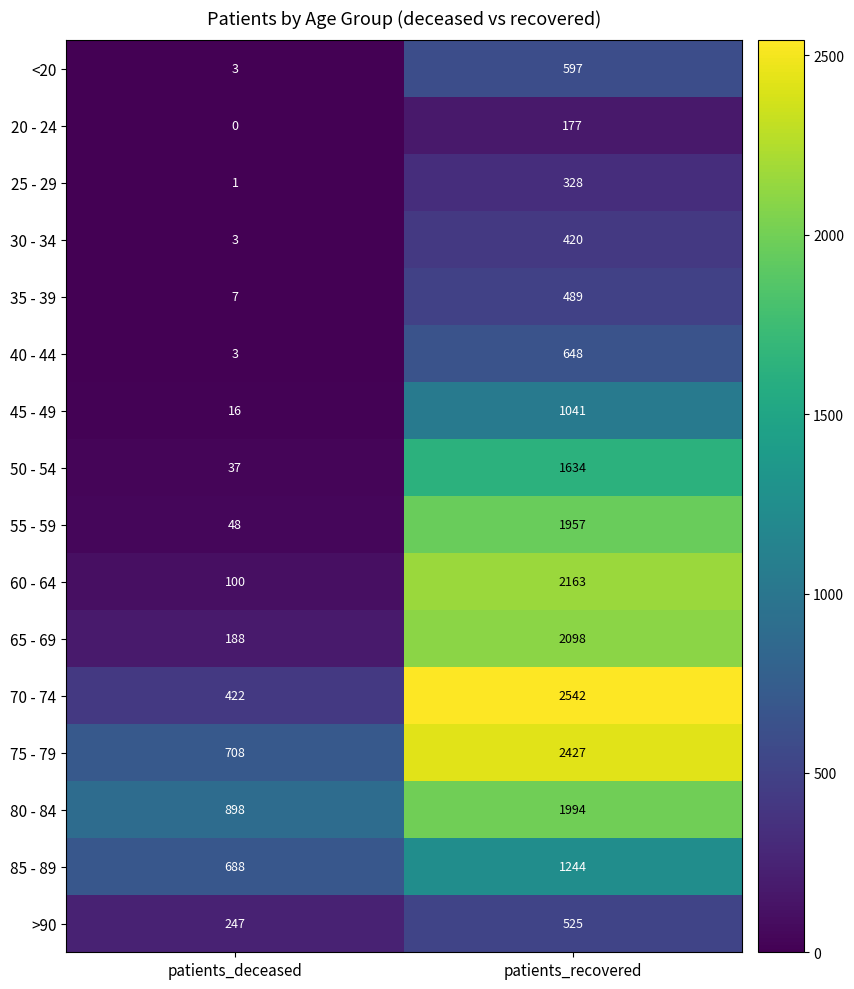

At which category does the chart reach its minimum across all series?

patients_deceased